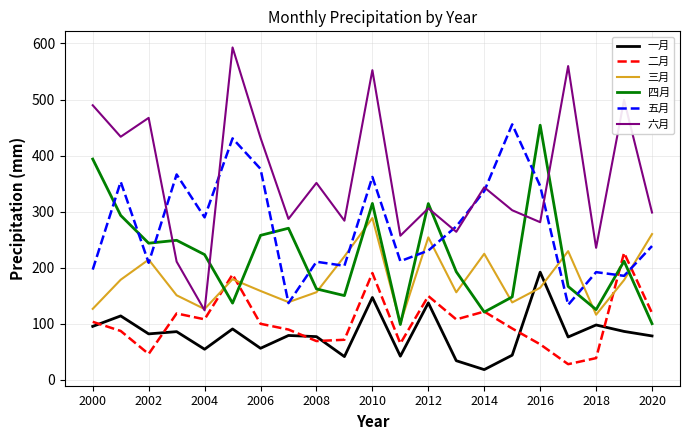

What is the maximum value for 六月?

592.9